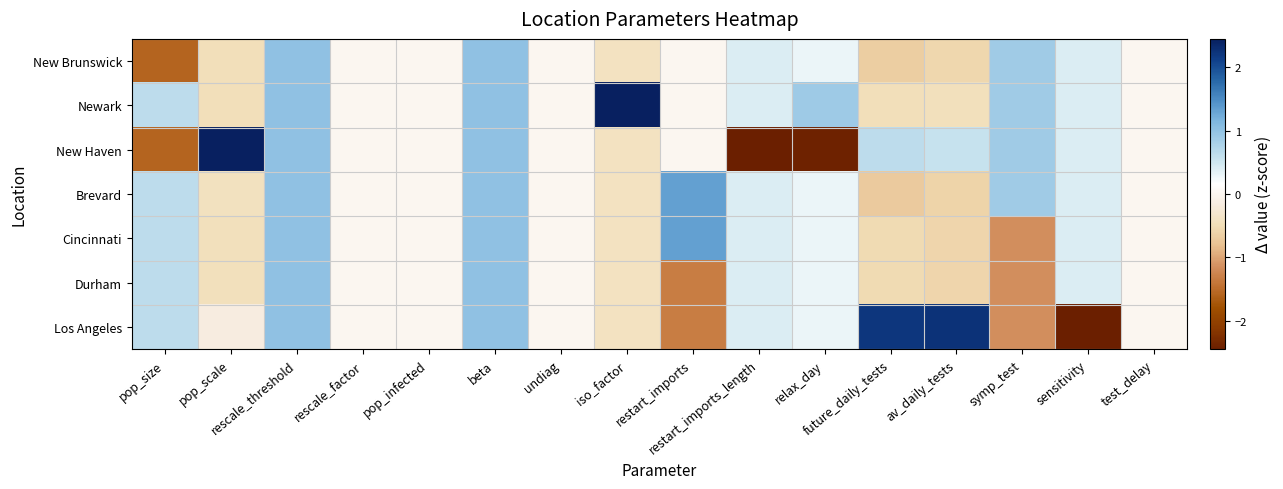

How many categories are shown in the chart?

16